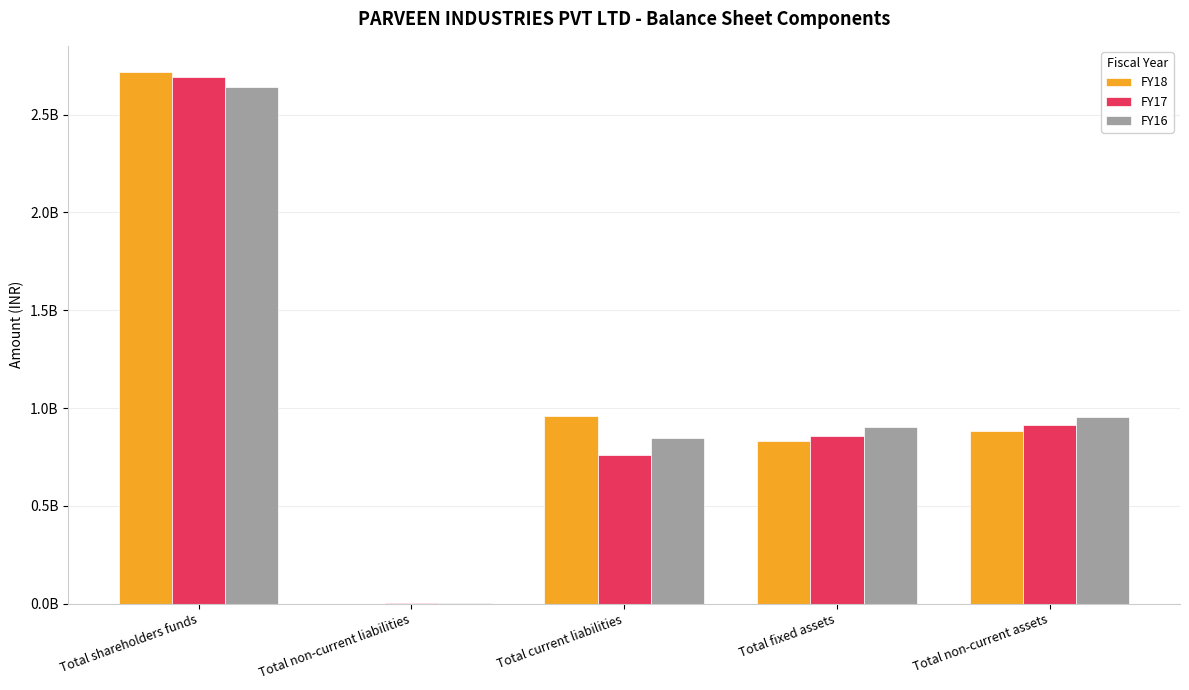

What is the value of the FY18 bar at the 5th from the left?

881124725